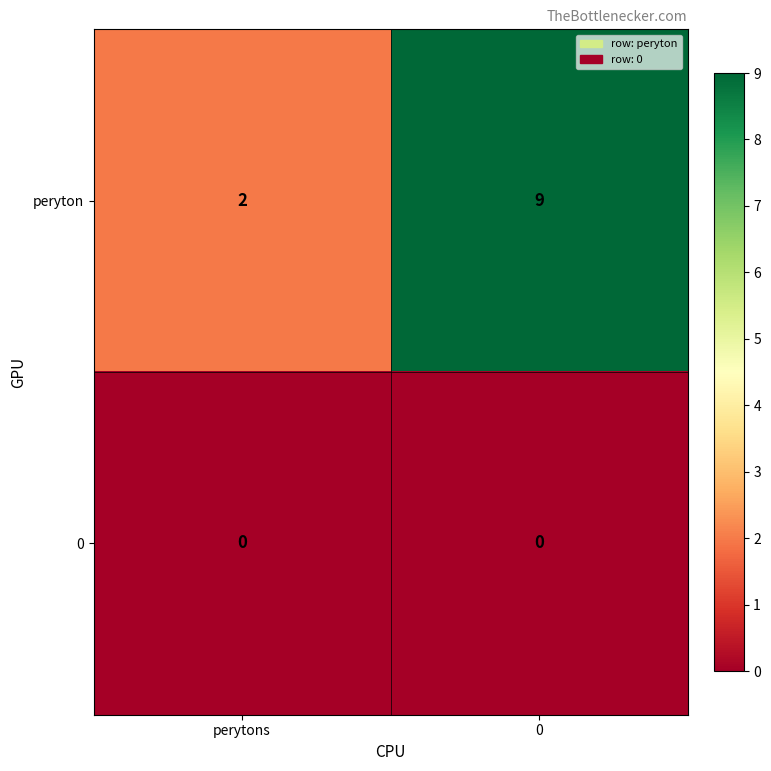

Is it true that peryton equals 1 at perytons?

False